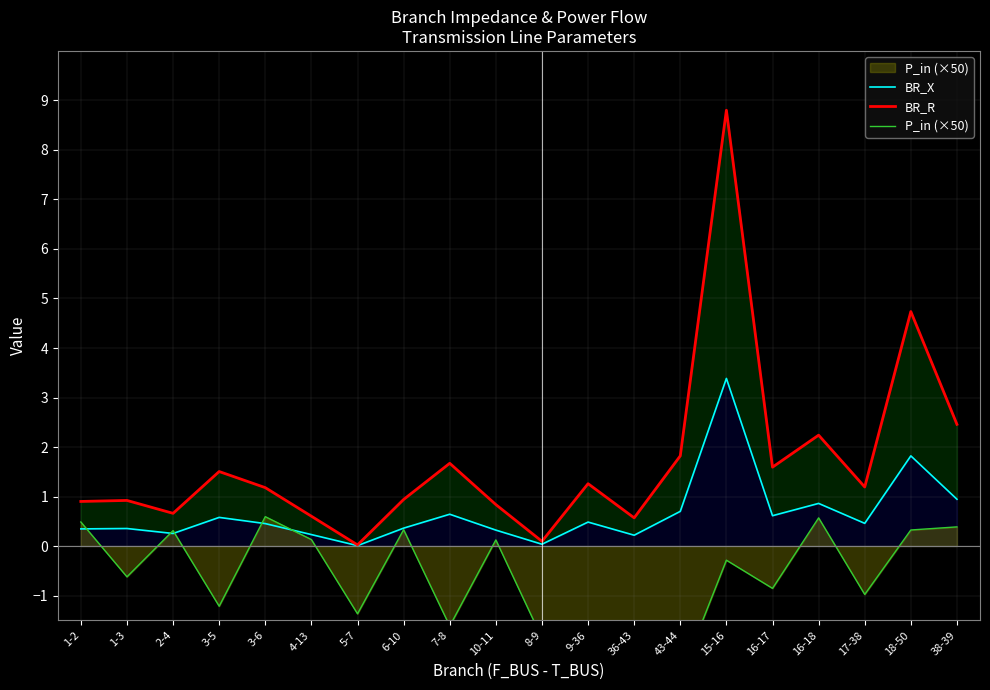

What position from the left is 3-5?

4